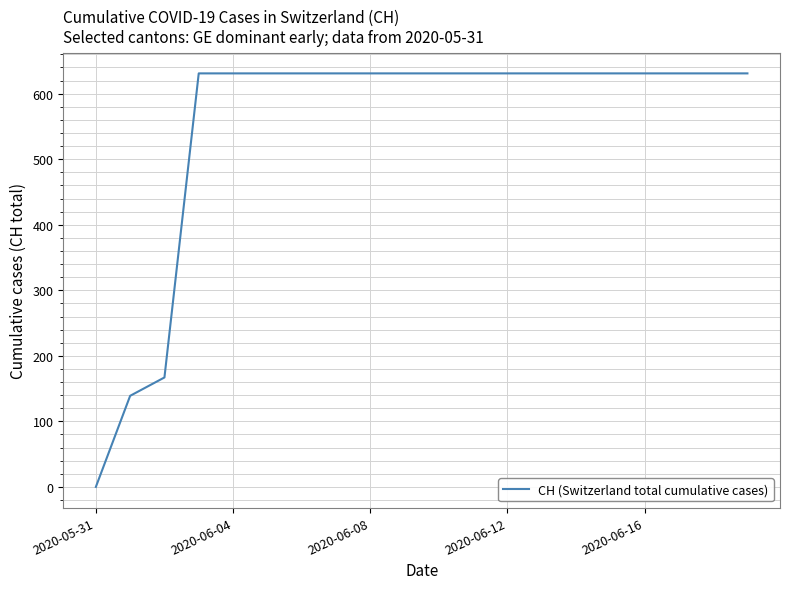

What is the greatest value displayed?

631